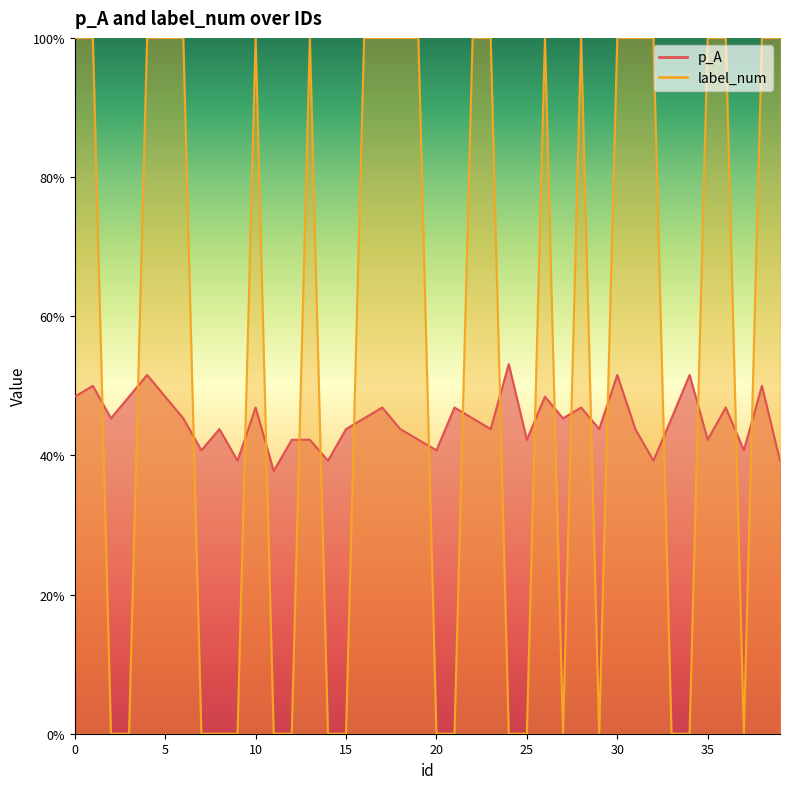

True or false: p_A has more than 0 interior local peaks.

True